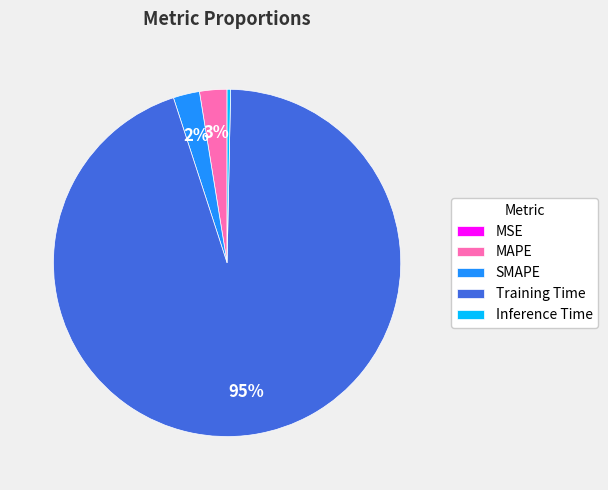

To the nearest percent, what is the difference between the Training Time and MAPE slice percentages?

92%